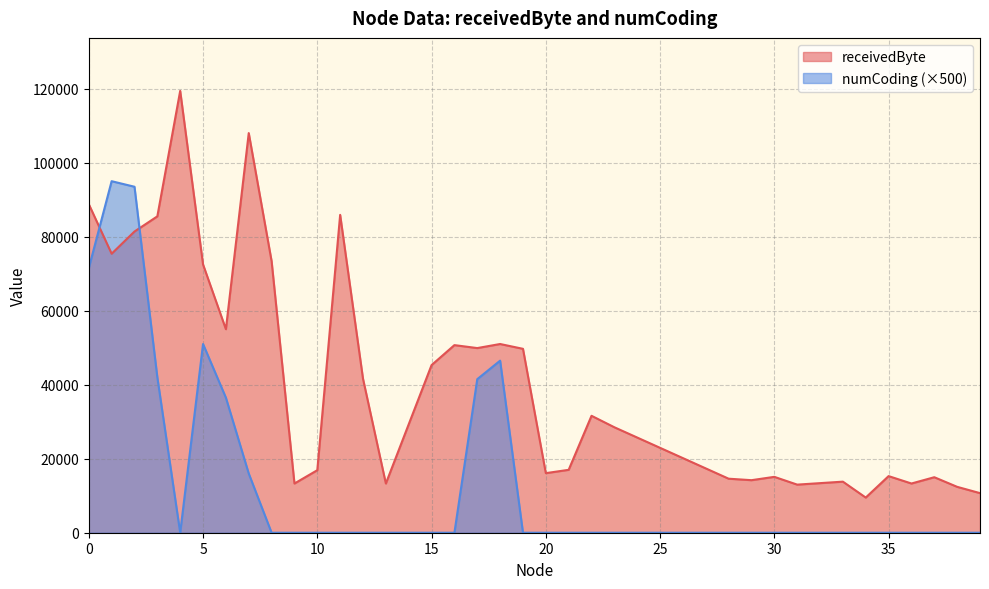

True or false: numCoding and receivedByte intersect in this chart.

True